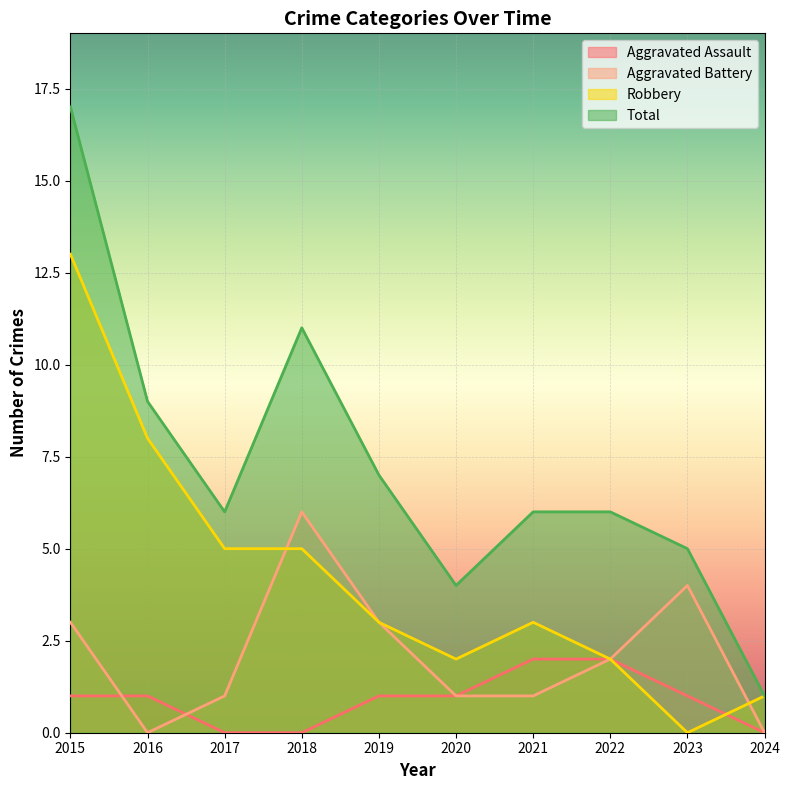

True or false: Robbery has more than 1 interior local peaks.

False